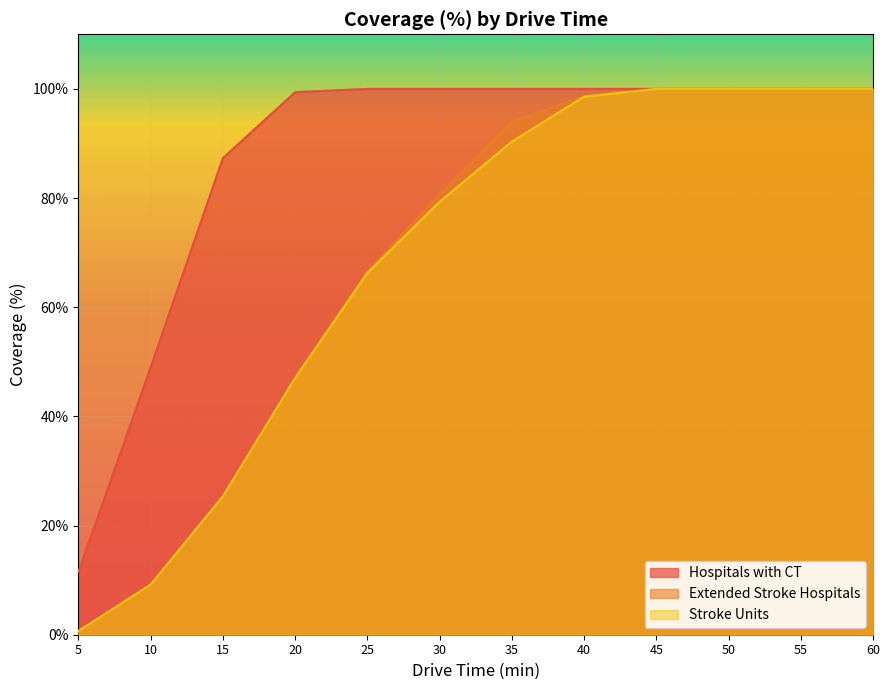

At 20, list the series in order from largest to smallest.

Hospitals with CT, Extended Stroke Hospitals, Stroke Units